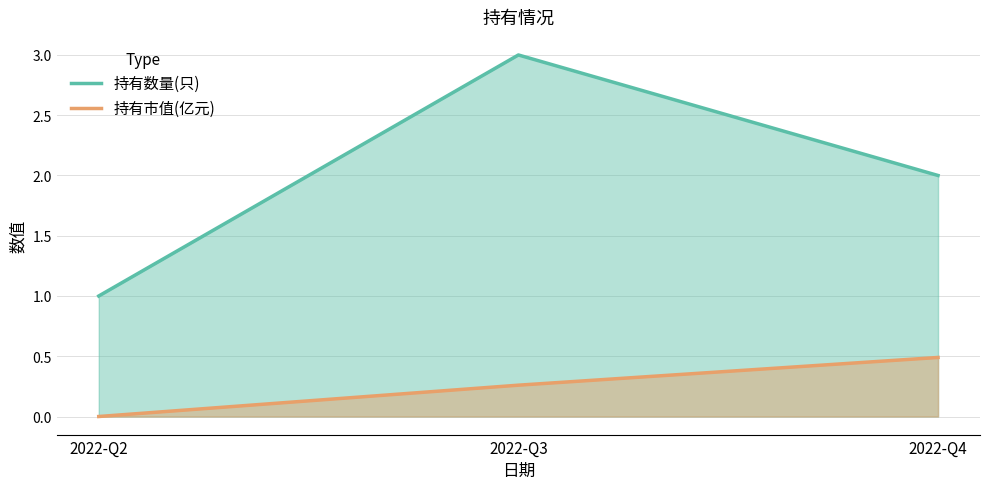

Reading left to right, extract all data points from this chart.

持有数量(只): 2022-Q2=1.0	2022-Q3=3.0	2022-Q4=2.0
持有市值(亿元): 2022-Q2=0.0	2022-Q3=0.3	2022-Q4=0.5